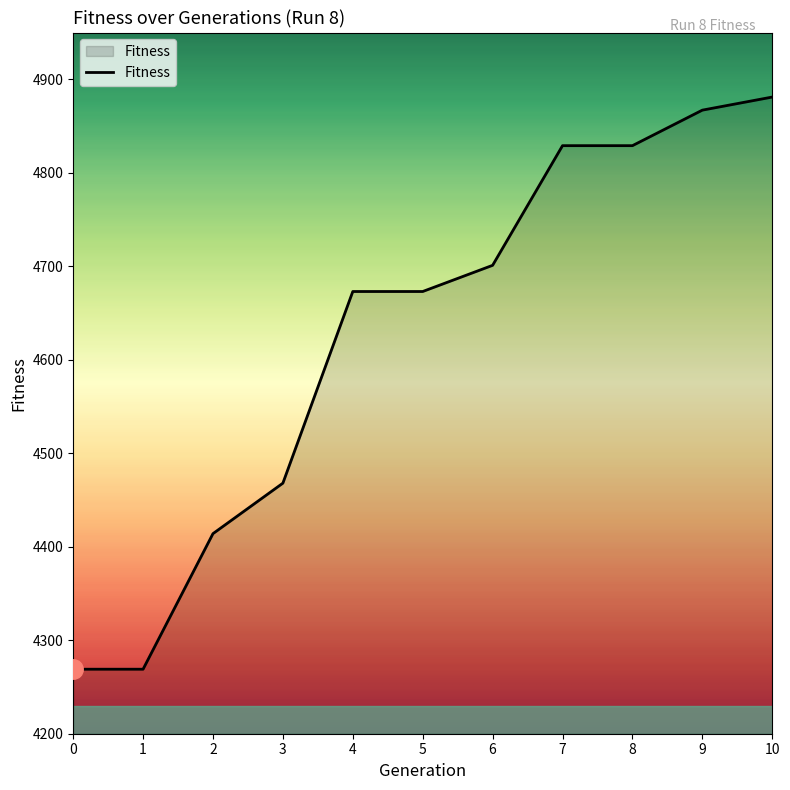

What is the difference between the values at 3 and 4?

205